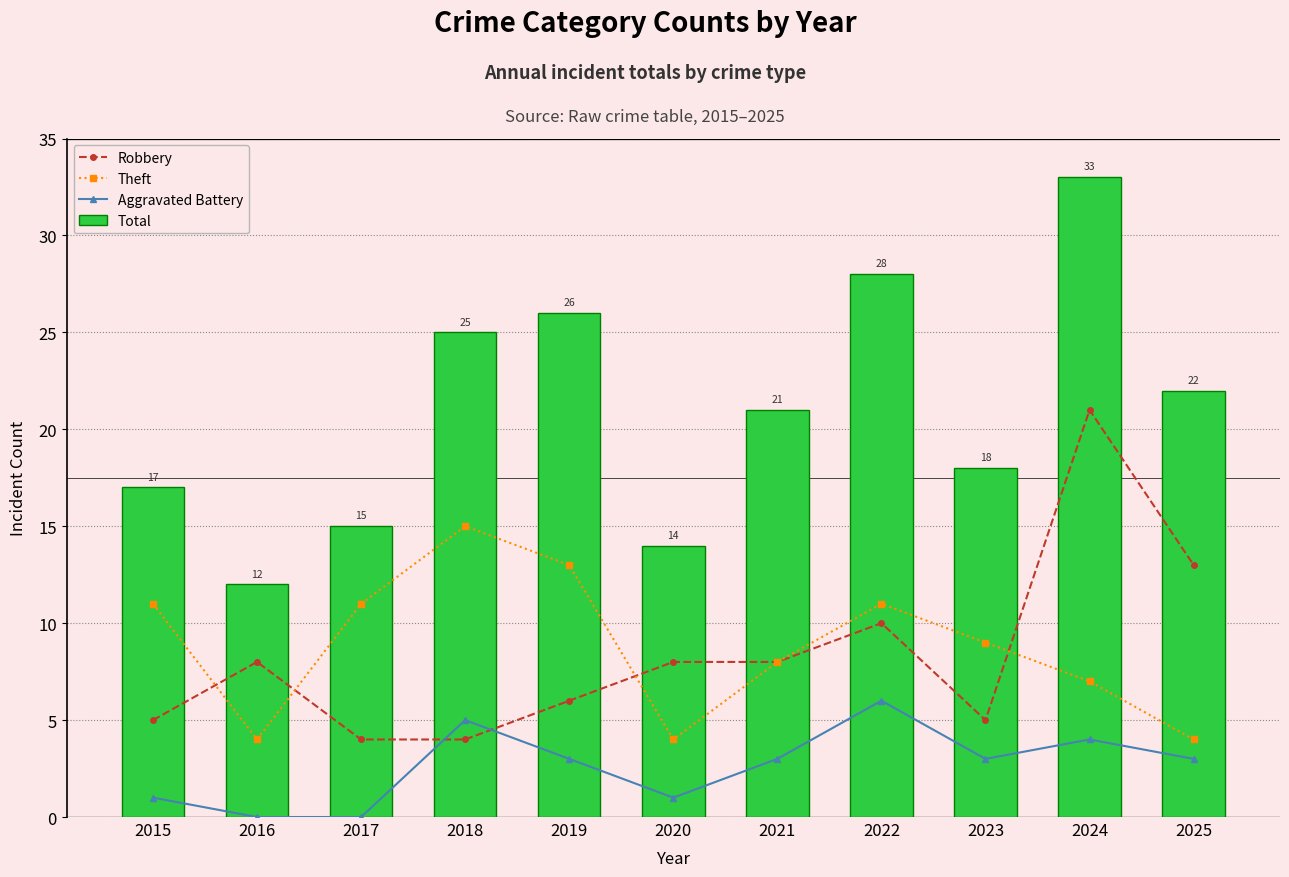

Is it true that Total equals 15 at 2018?

False